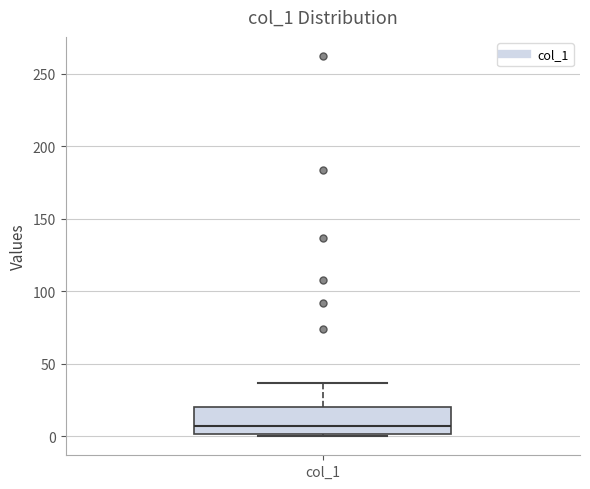

Transcribe this box plot: give where the median line is, the range the box spans, and where the two whiskers end, as read against the y-axis. The values are not printed on the chart, so give them approximately, as read against the axis.

median 5, box 0 to 20, whiskers 0 (just below the box's lower edge) to 35